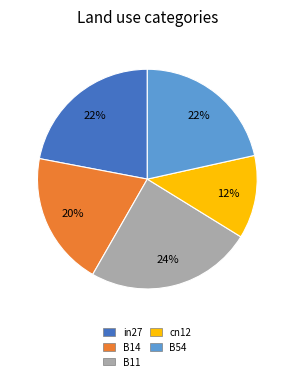

Count the number of slices in the pie.

5